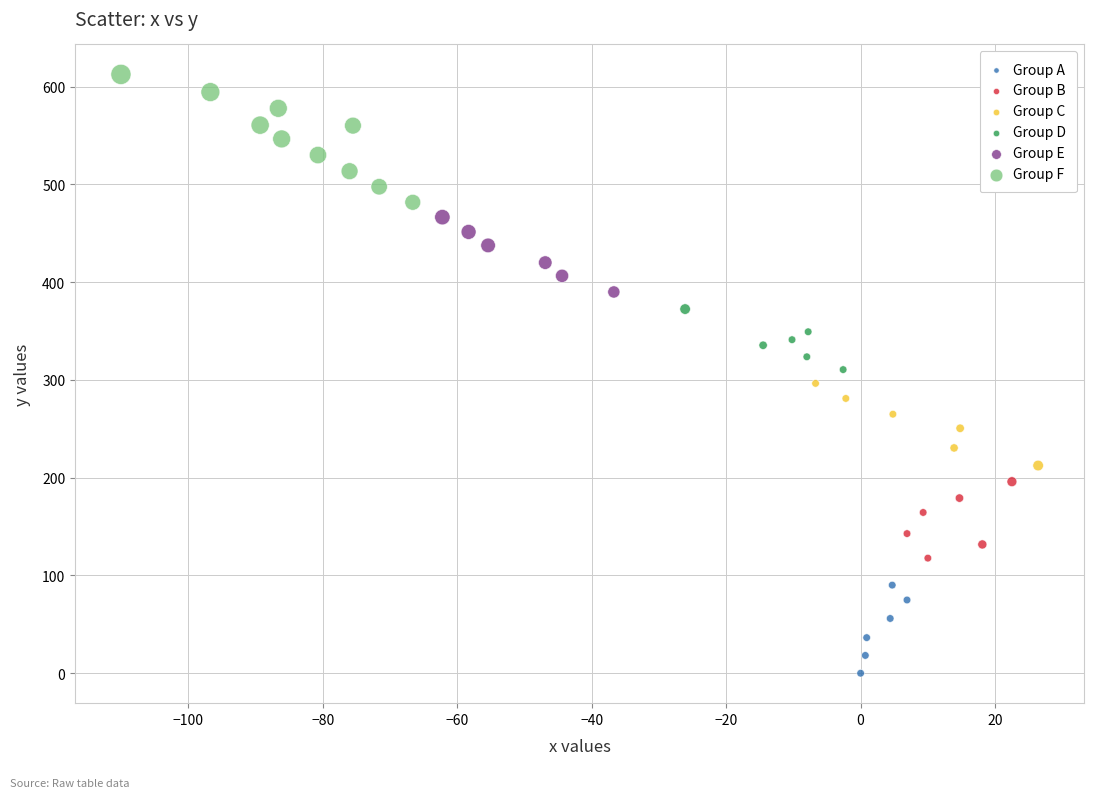

Which series reaches the maximum Y coordinate?

Group F